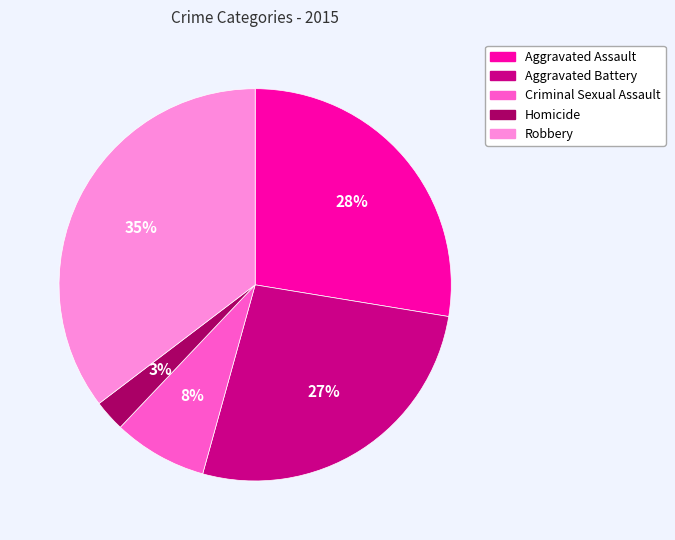

Is the sum of Aggravated Battery and Criminal Sexual Assault greater than half?

No